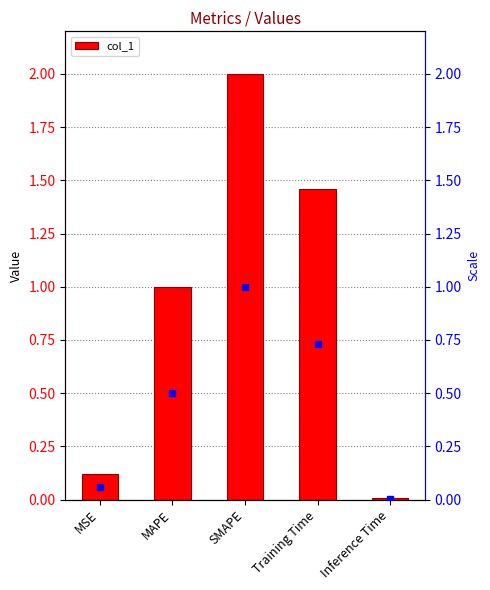

At which label is the value closest to 1?

MAPE